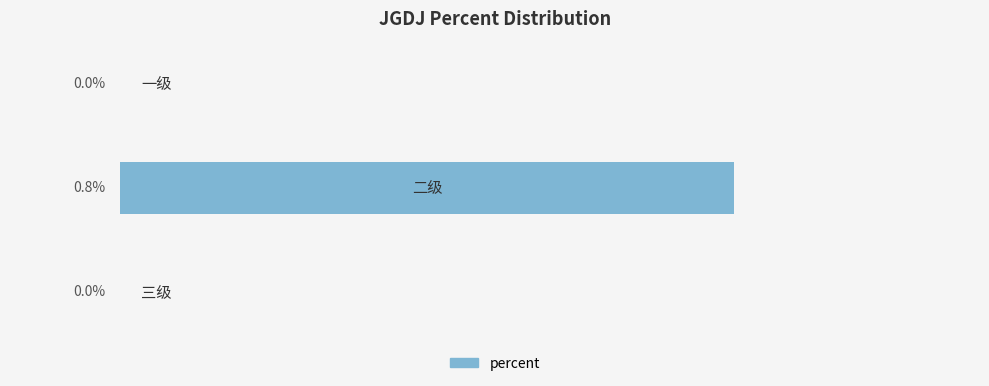

What is the maximum value shown in the chart?

0.8